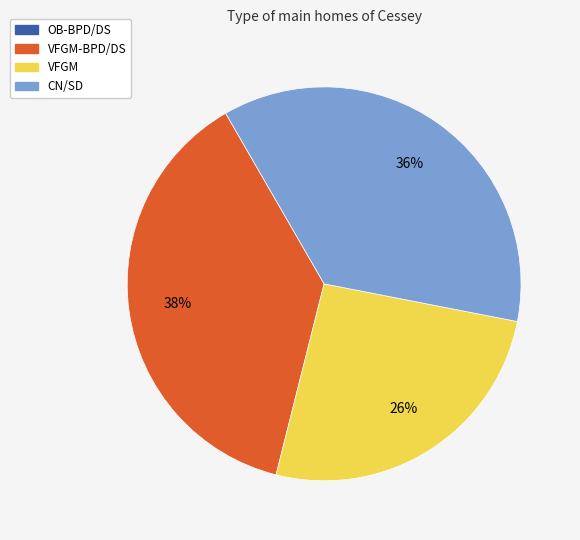

Is there any slice that represents more than half of the pie?

No